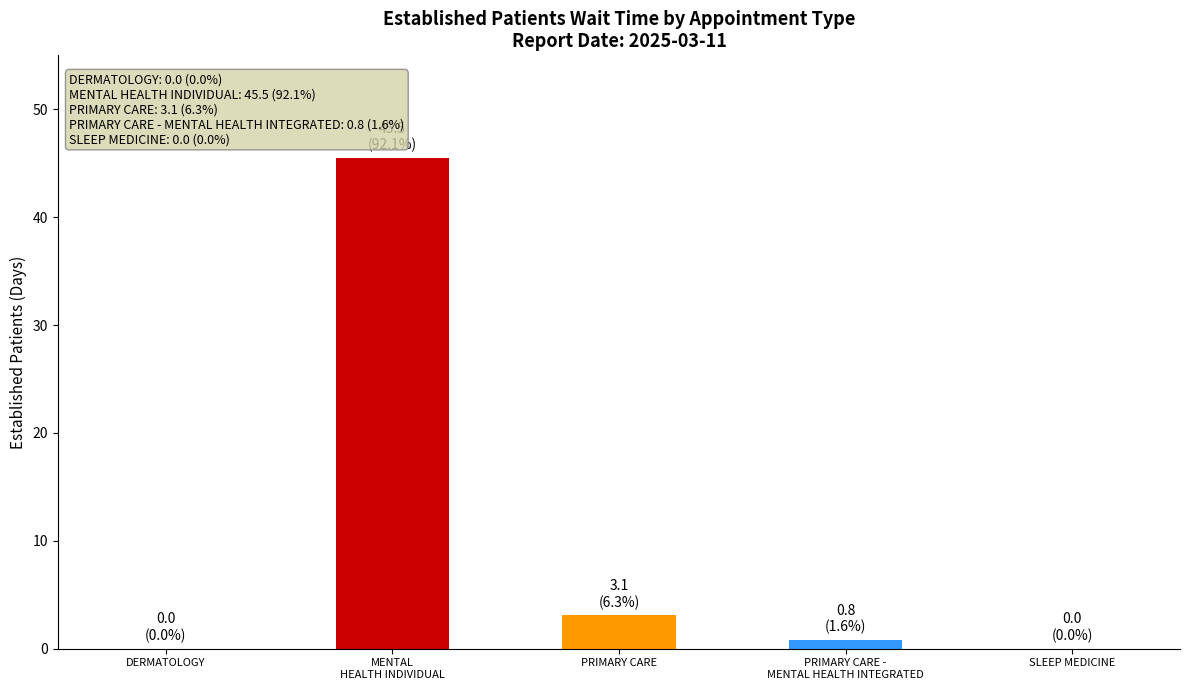

Count the number of data series in this chart.

1